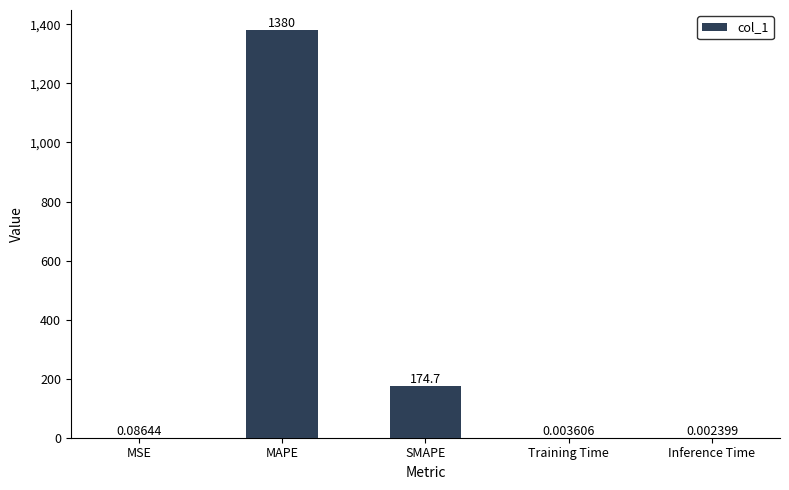

What is the sum of all values?

1554.5